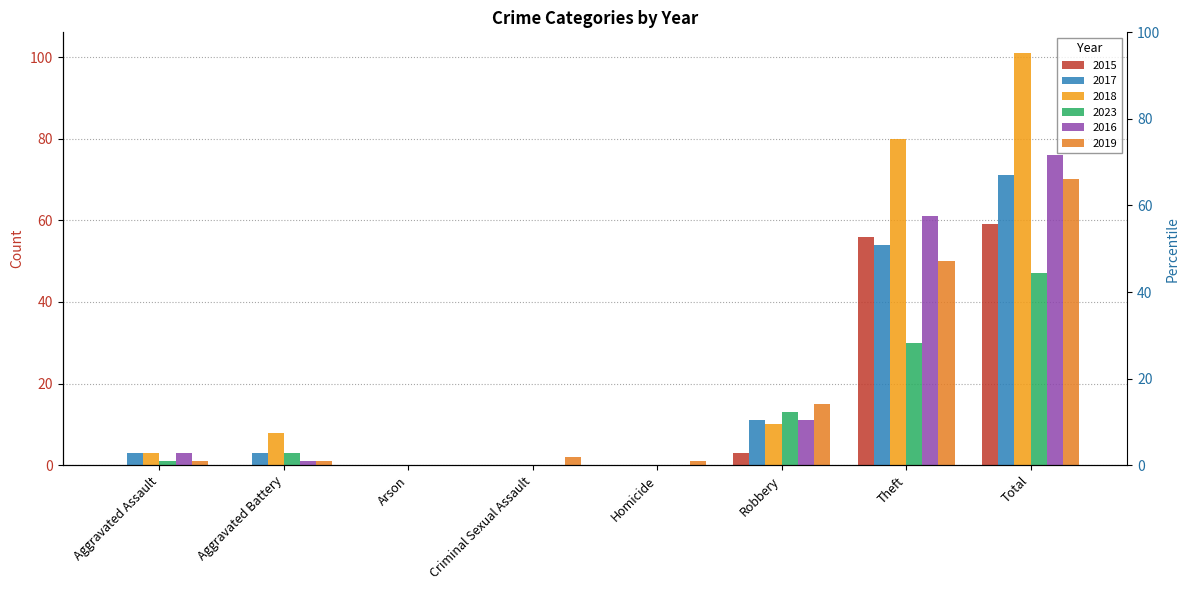

Which has a higher value, Robbery or Theft?

Theft